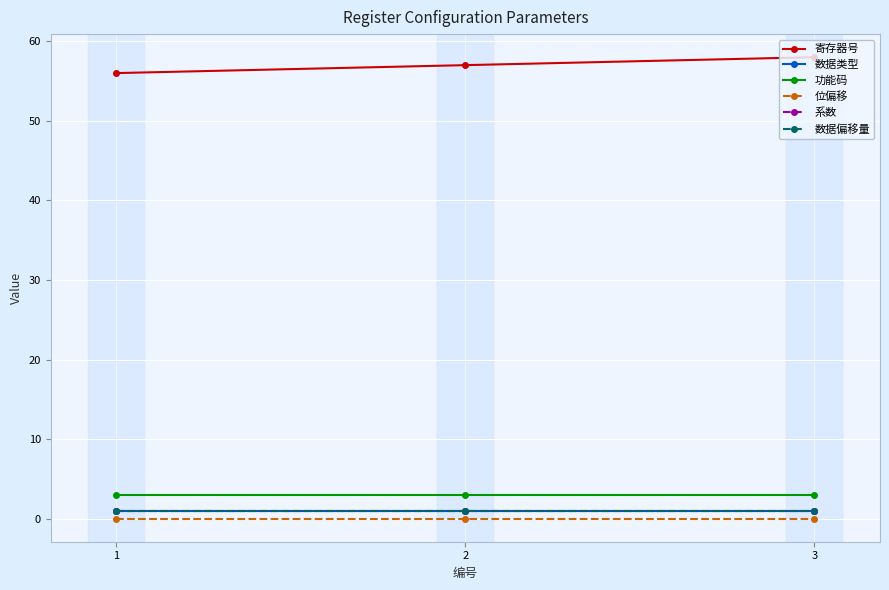

What is the difference between the highest and lowest values at 3?

58